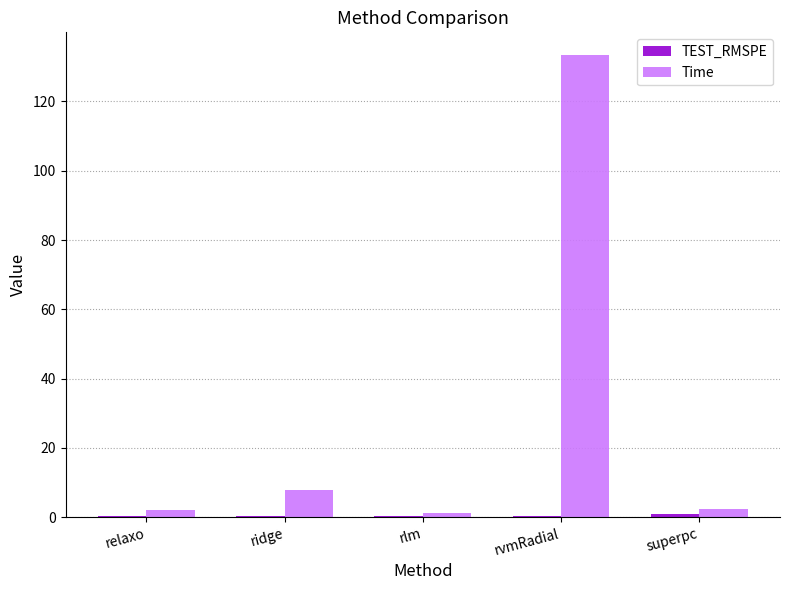

True or false: Time has a value of 7.7 at ridge.

True